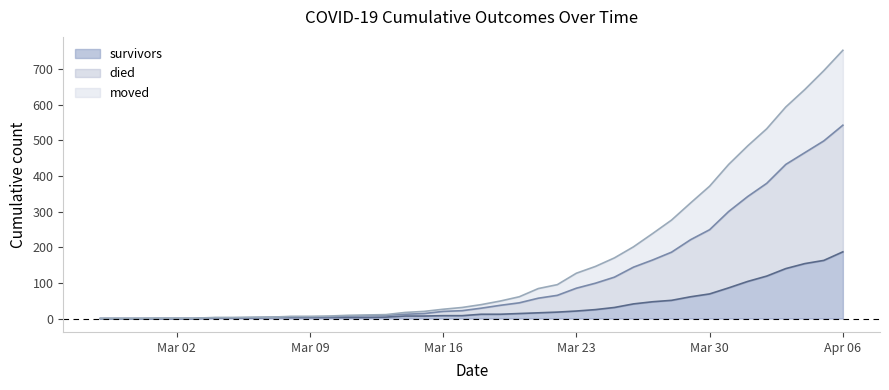

What is the label of the 13th point from the left?

2020-03-10